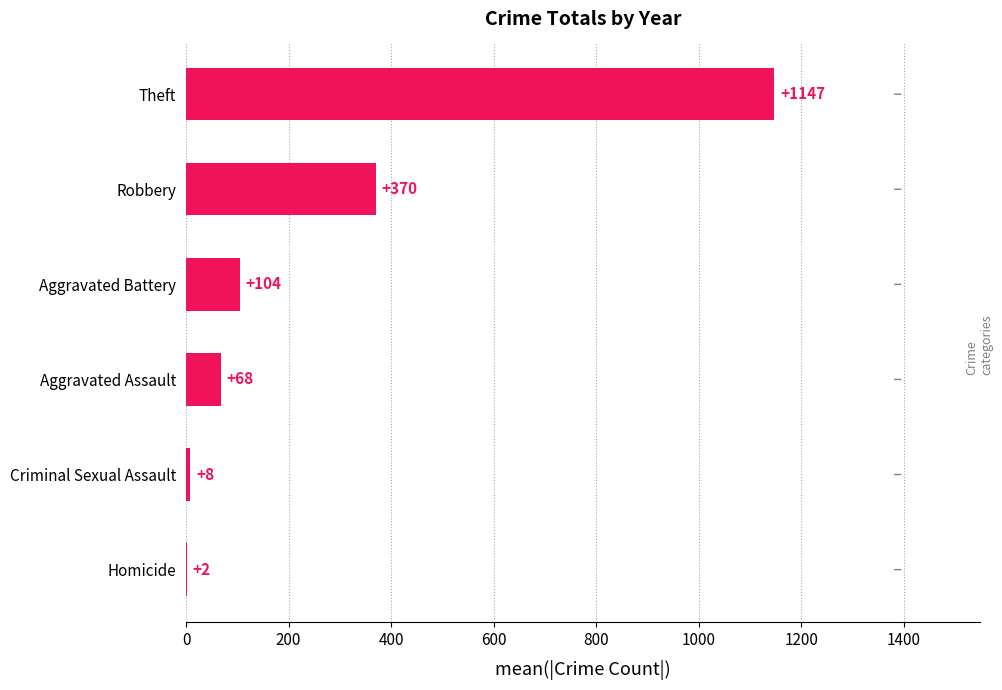

True or false: the data shows 67.6 at Aggravated Assault.

True